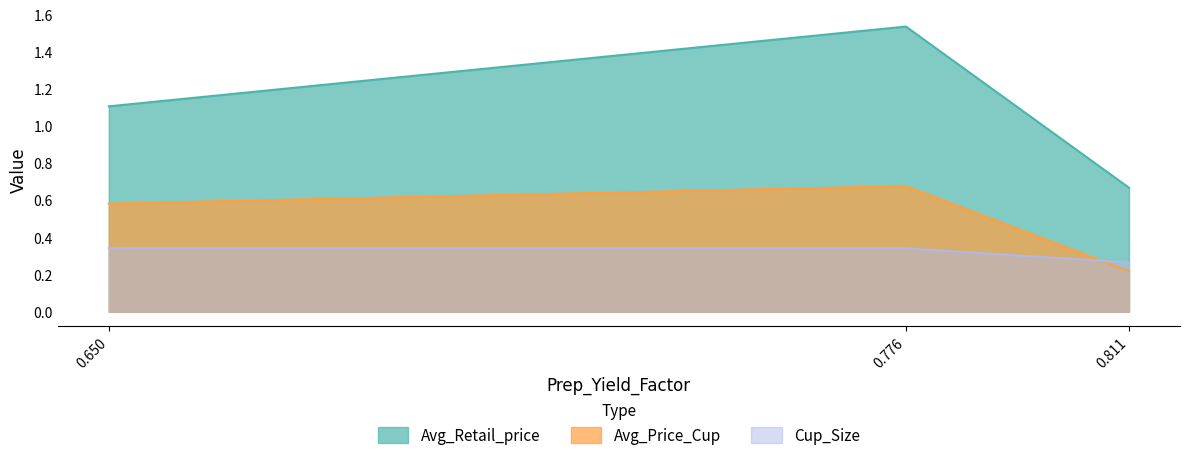

How many series are shown in this chart?

3